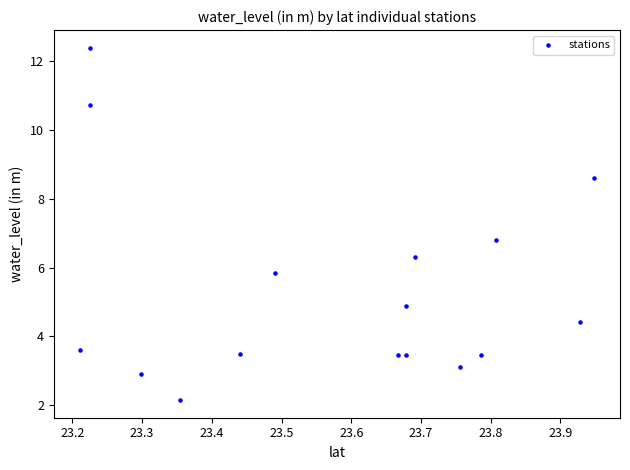

What Y value in the scatter plot is closest to 7?

6.8